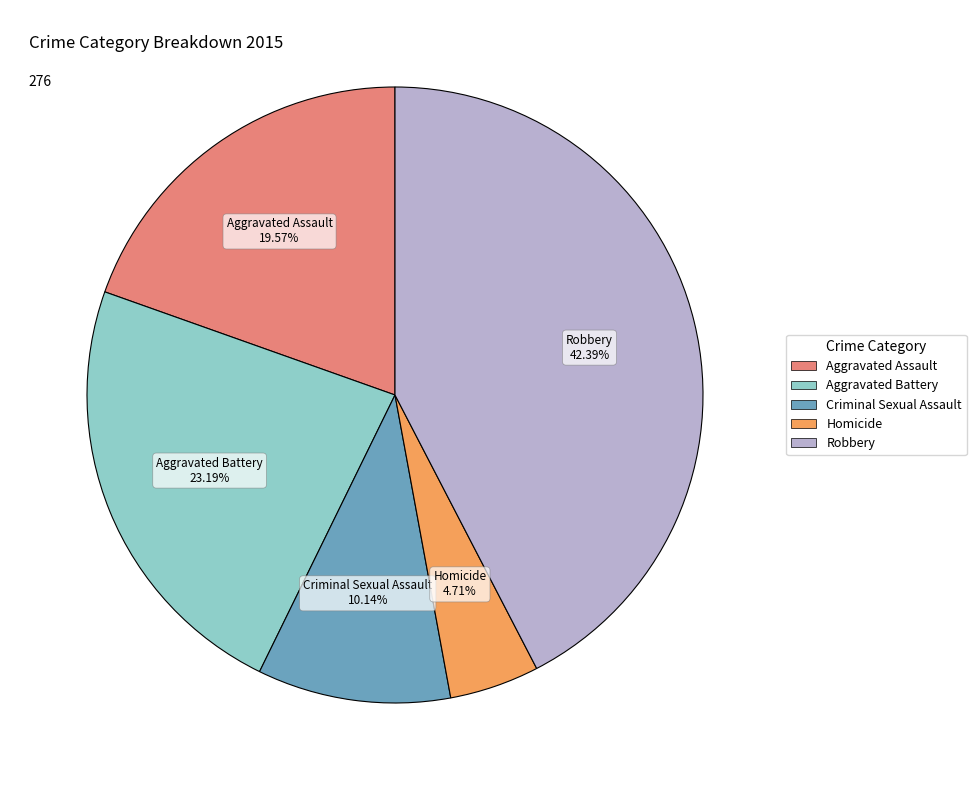

To the nearest percent, what is the difference between the Aggravated Battery and Robbery slice percentages?

19%